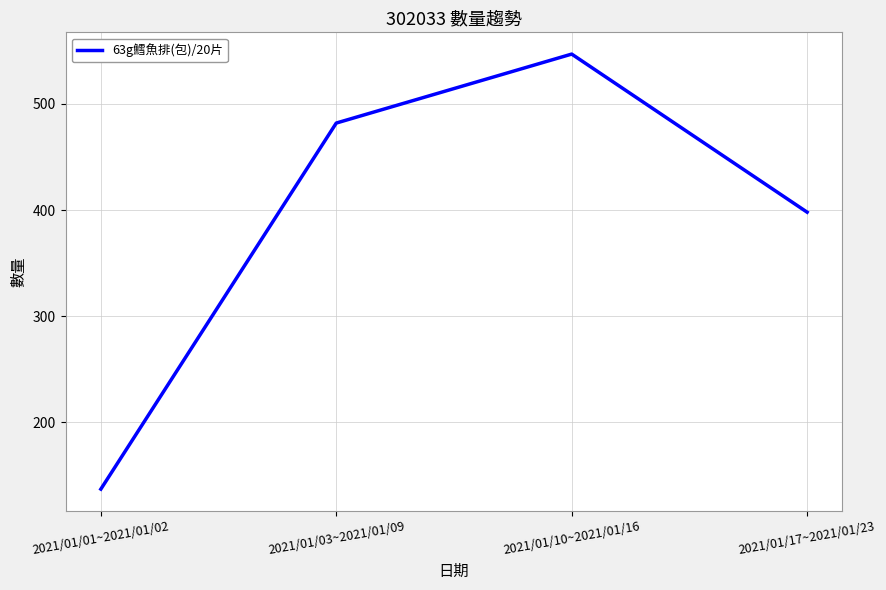

At which category does the data reach its first local peak?

2021/01/10~2021/01/16